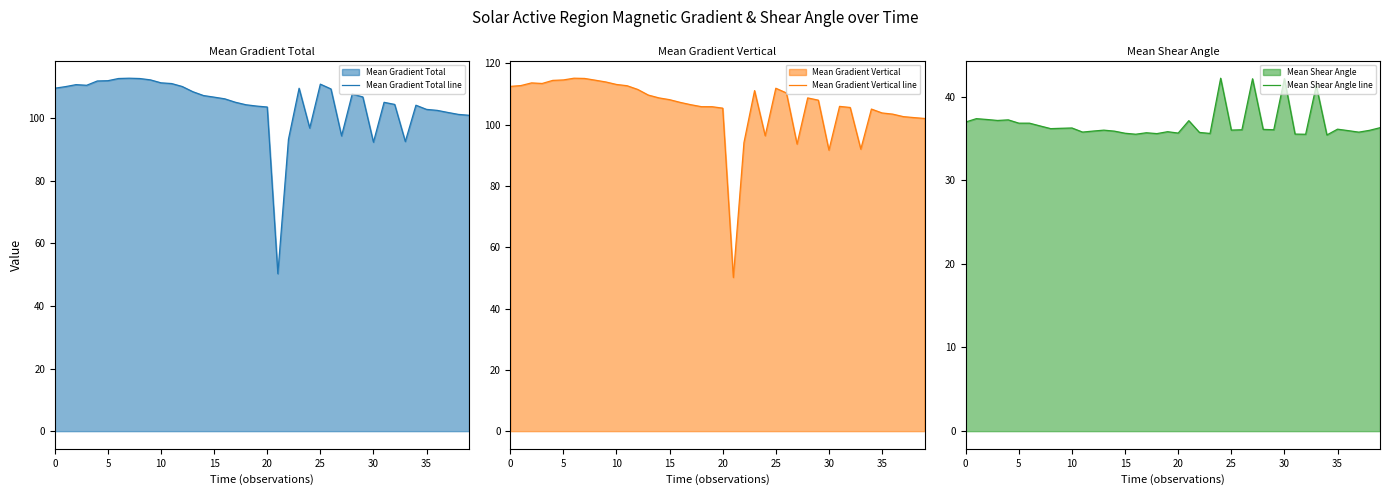

What is the difference between the Mean Shear Angle line values at 20 and 14?

0.2